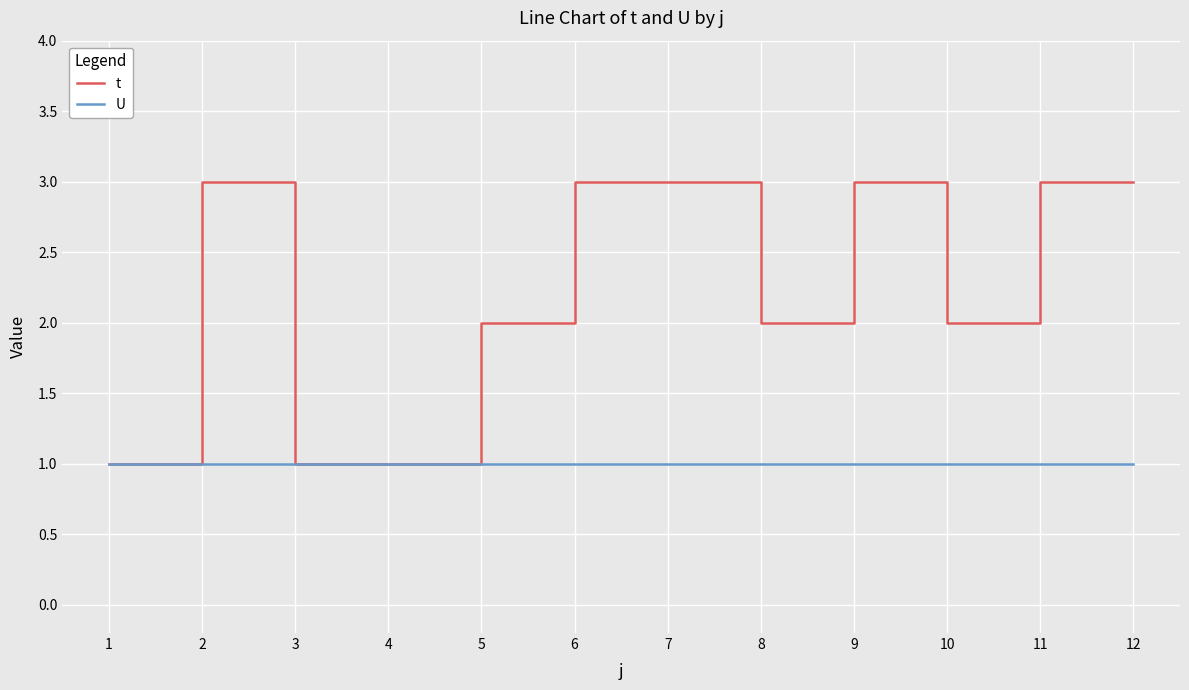

Which series has the largest range (max minus min)?

t